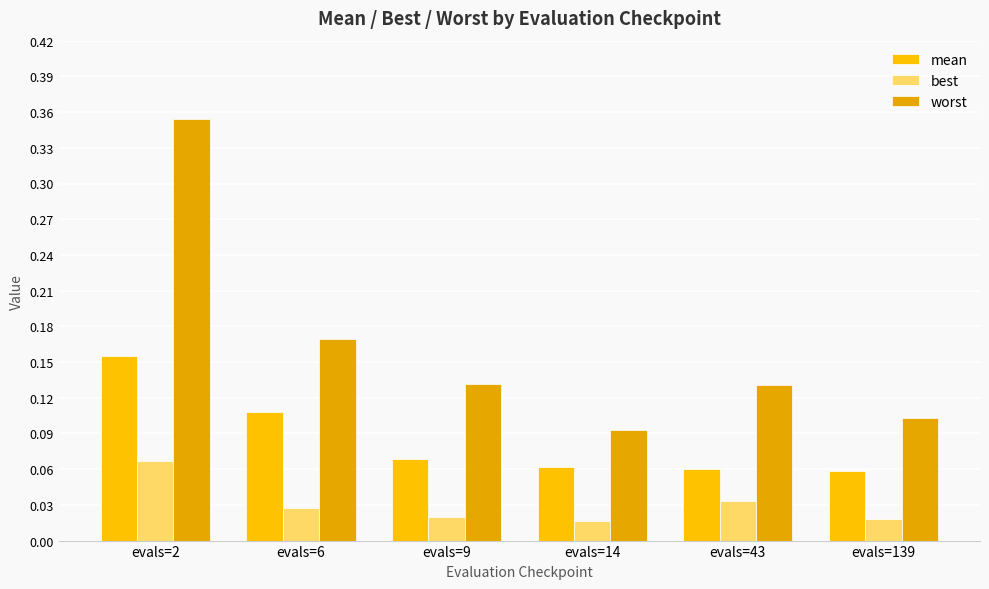

How many bars are there in each group?

3